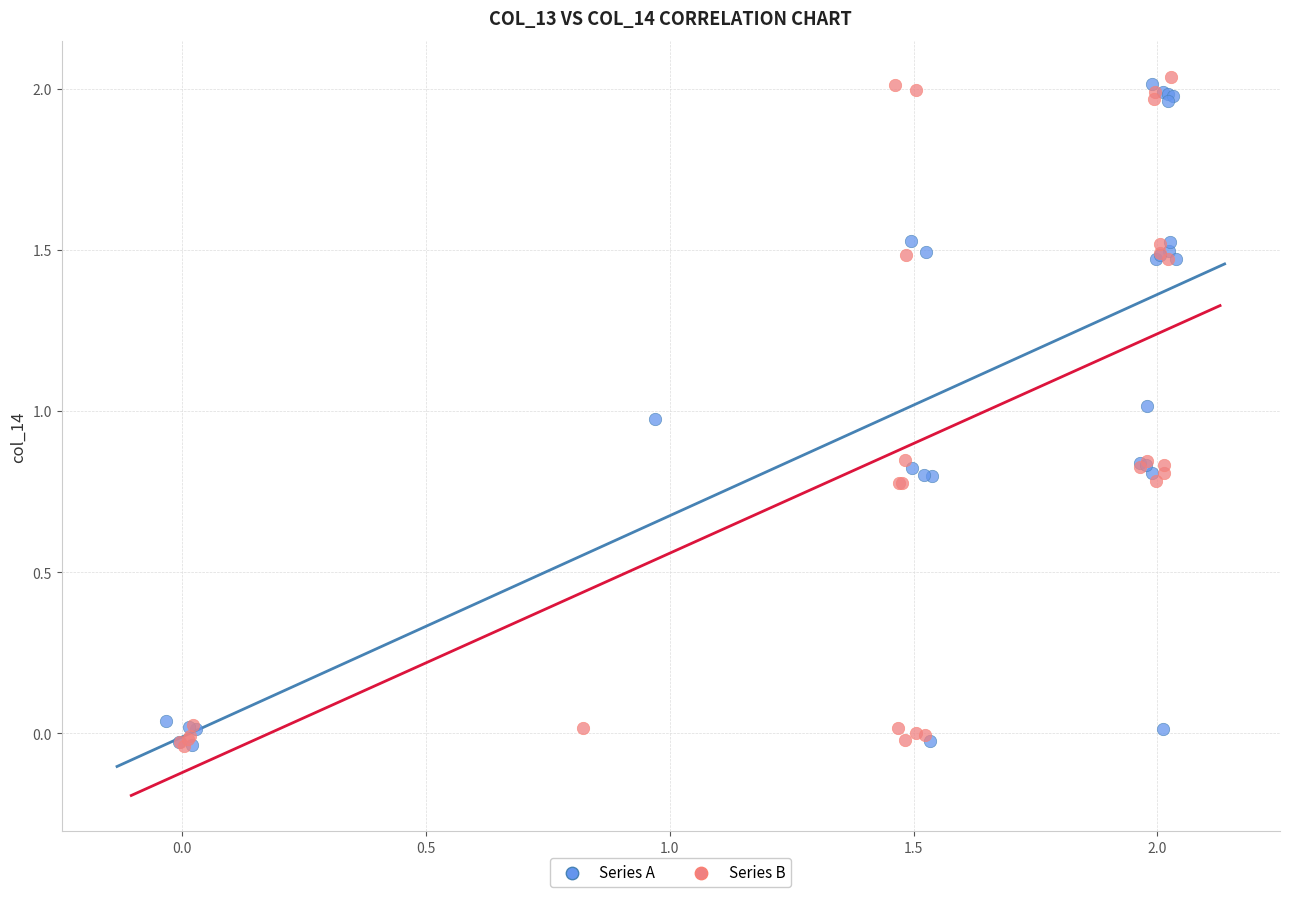

What are all the series names shown in the legend?

Series A, Series B